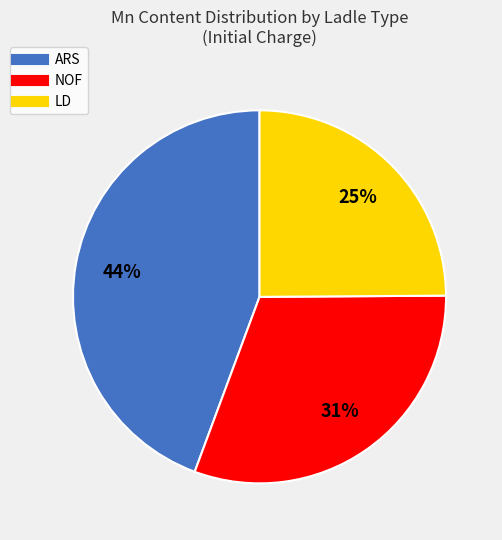

To the nearest percent, what percentage of the pie is NOF?

31%